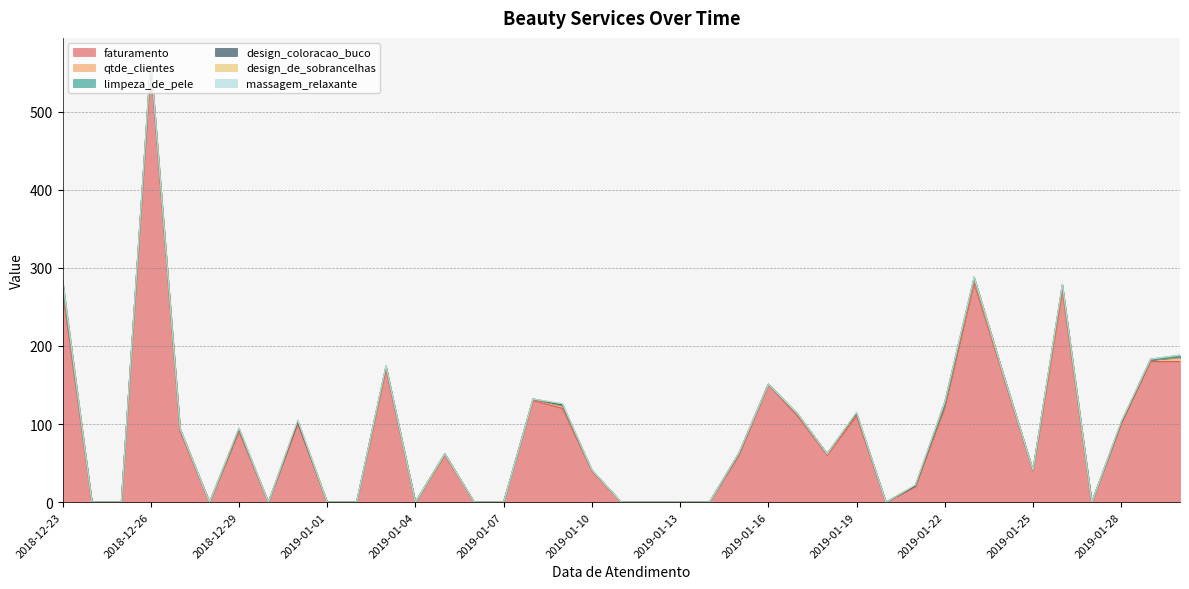

The design_de_sobrancelhas series shows 0.0 at 2019-01-02. True or false?

True